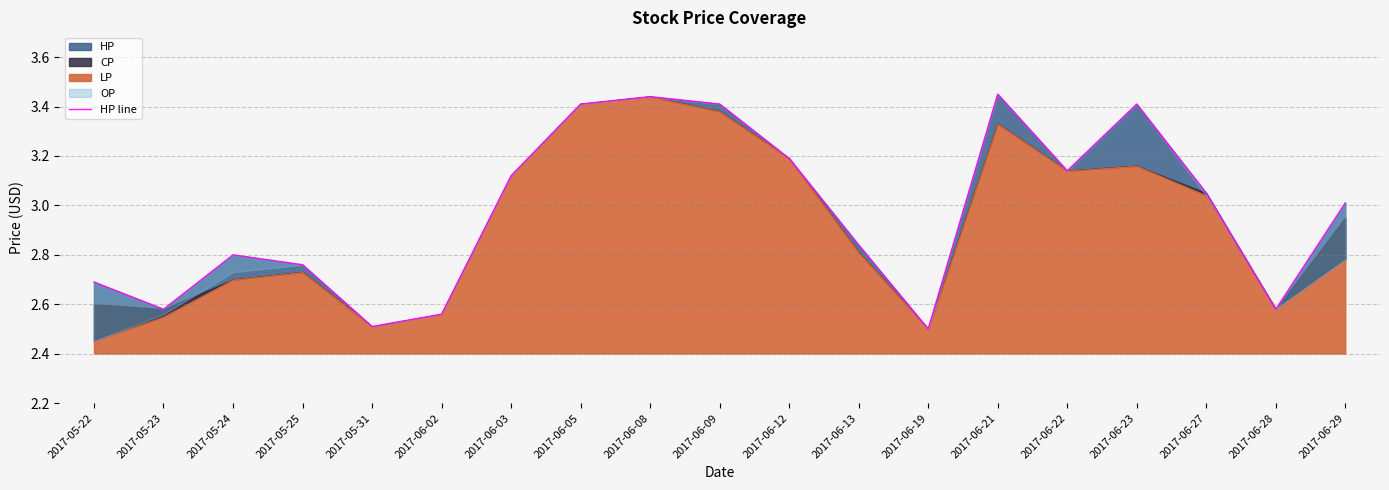

Where is the data nearest to the value 2?

2017-06-19